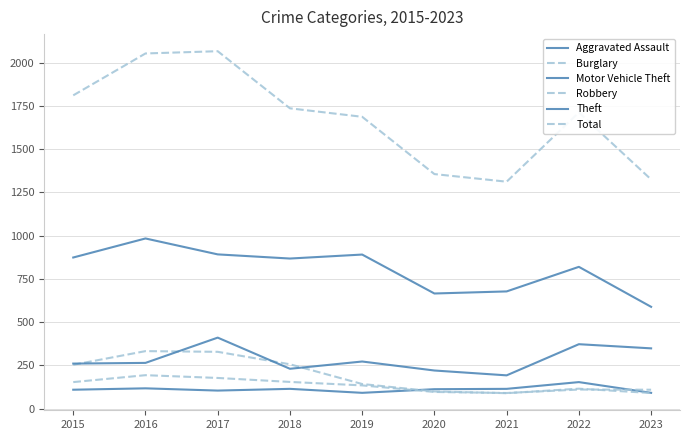

True or false: Aggravated Assault has a value of 115 at 2018.

True